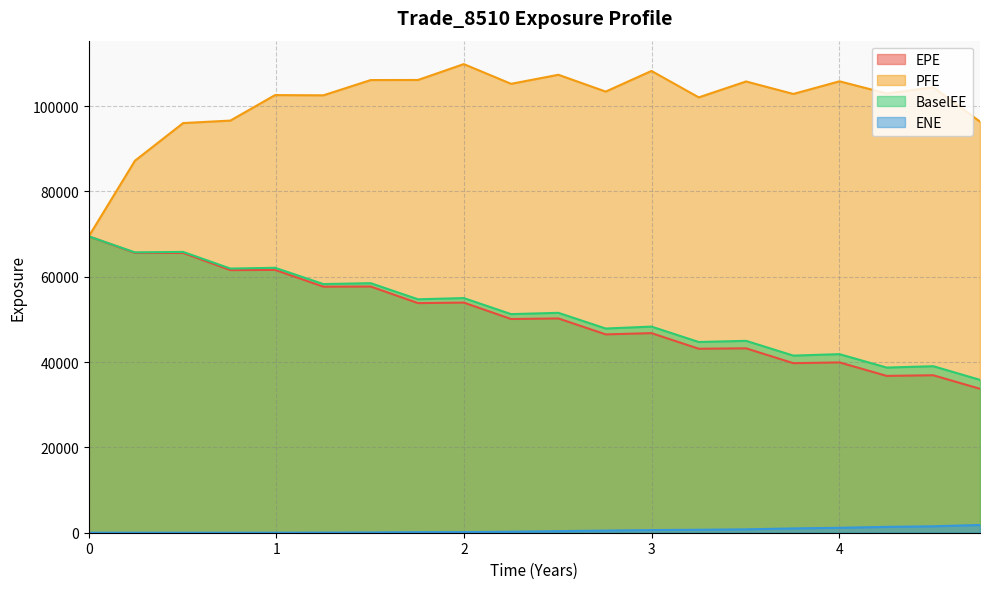

Reading left to right, what are all the values shown in this chart?

EPE: 0.0=69471.2	0.245902=65602.0	0.502732=65583.8	0.754323=61564.2	0.992679=61608.1	1.25021=57684.7	1.50227=57715.6	1.75432=53826.7	1.99816=53949.6	2.25021=50099.8	2.50227=50229.4	2.75432=46496.3	2.99816=46787.5	3.25021=43126.9	3.50227=43226.9	3.7541=39747.6	4.0=39925.0	4.25137=36767.2	4.5=36911.4	4.74884=33742.1
PFE: 0.0=69471.2	0.245902=87200.7	0.502732=96030.5	0.754323=96613.8	0.992679=102590.0	1.25021=102539.0	1.50227=106114.0	1.75432=106136.0	1.99816=109855.0	2.25021=105233.0	2.50227=107353.0	2.75432=103411.0	2.99816=108252.0	3.25021=102054.0	3.50227=105783.0	3.7541=102858.0	4.0=105822.0	4.25137=102978.0	4.5=104412.0	4.74884=96371.7
BaselEE: 0.0=69471.2	0.245902=65722.5	0.502732=65830.4	0.754323=61924.6	0.992679=62102.0	1.25021=58291.4	1.50227=58496.8	1.75432=54720.7	1.99816=55006.6	2.25021=51246.8	2.50227=51546.2	2.75432=47870.1	2.99816=48321.2	3.25021=44708.8	3.50227=44983.5	3.7541=41520.6	4.0=41861.5	4.25137=38716.3	4.5=39034.3	4.74884=35835.3
ENE: 0.0=0.0	0.245902=0.0	0.502732=0.0	0.754323=0.0	0.992679=0.0	1.25021=29.3	1.50227=61.6	1.75432=132.6	1.99816=146.4	2.25021=237.8	2.50227=373.4	2.75432=503.9	2.99816=617.7	3.25021=695.9	3.50227=792.9	3.7541=1007.7	4.0=1153.8	4.25137=1370.6	4.5=1510.8	4.74884=1815.6